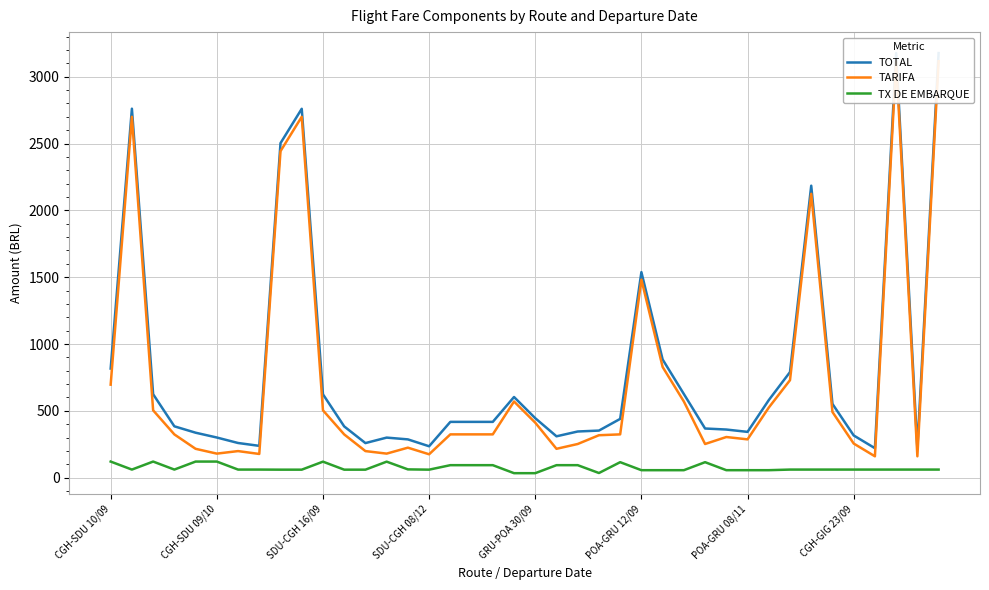

At which label does TARIFA first exceed 324?

CGH-SDU 10/09